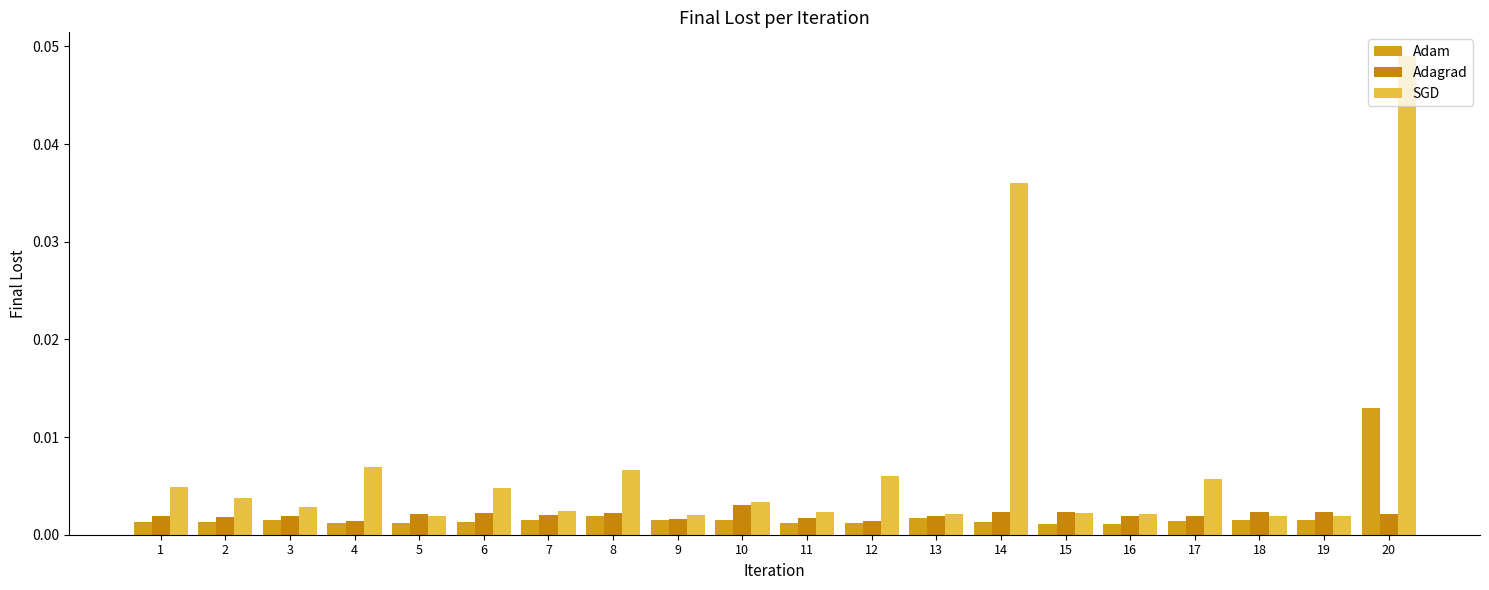

Which category has the lowest value in the SGD series?

5